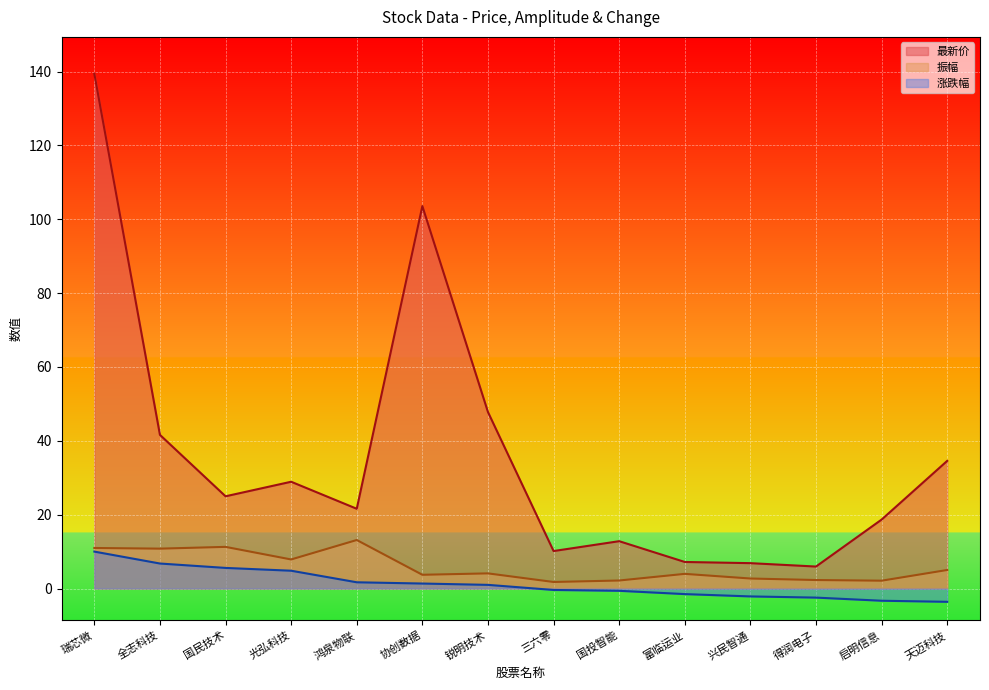

How many positive values does the 涨跌幅 series have?

7